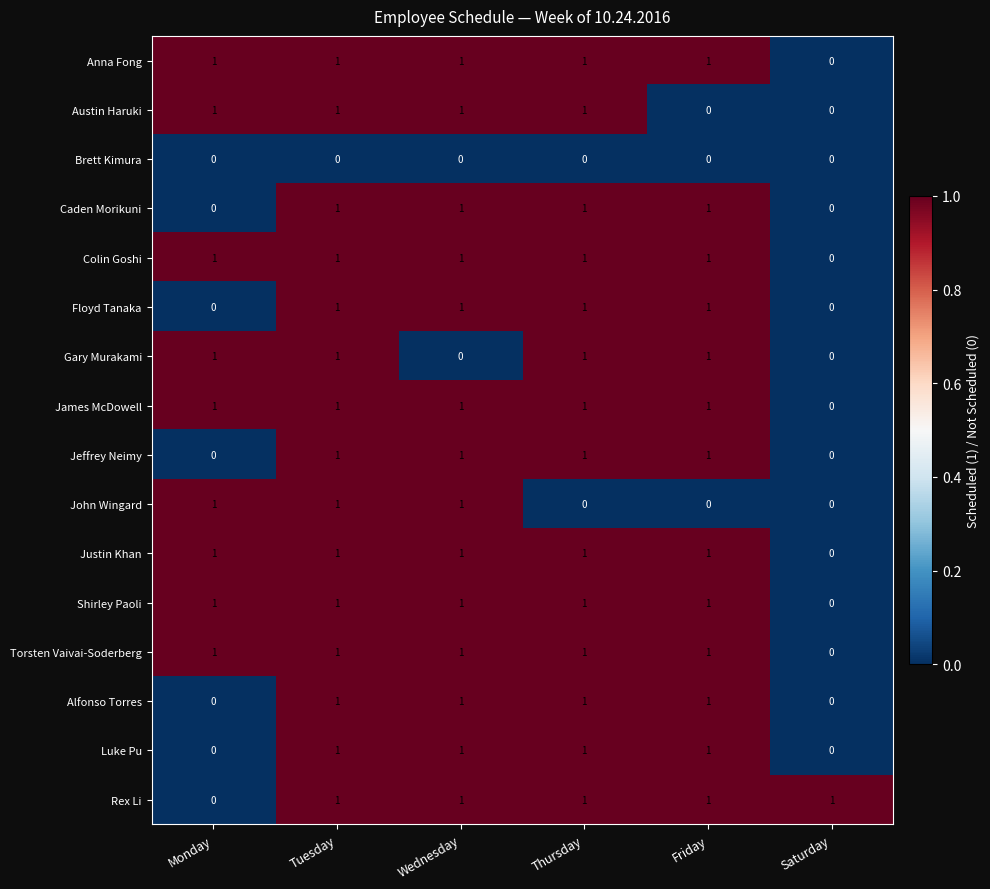

True or false: Jeffrey Neimy has a value of 1 at Monday.

False